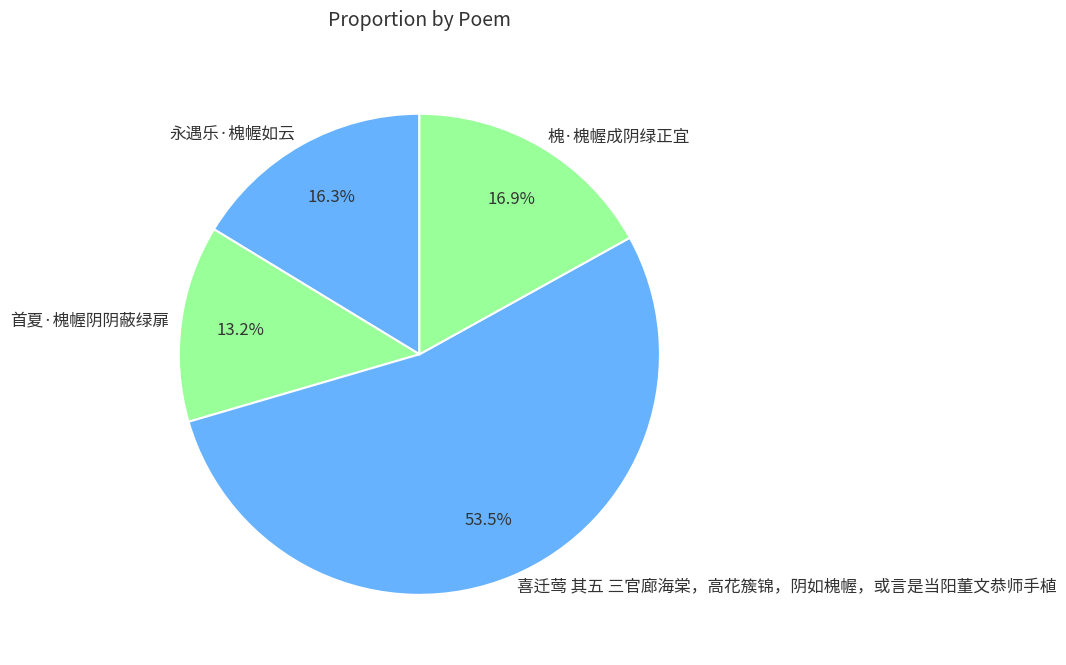

Is the sum of 槐·槐幄成阴绿正宜 and 永遇乐·槐幄如云 greater than half?

No